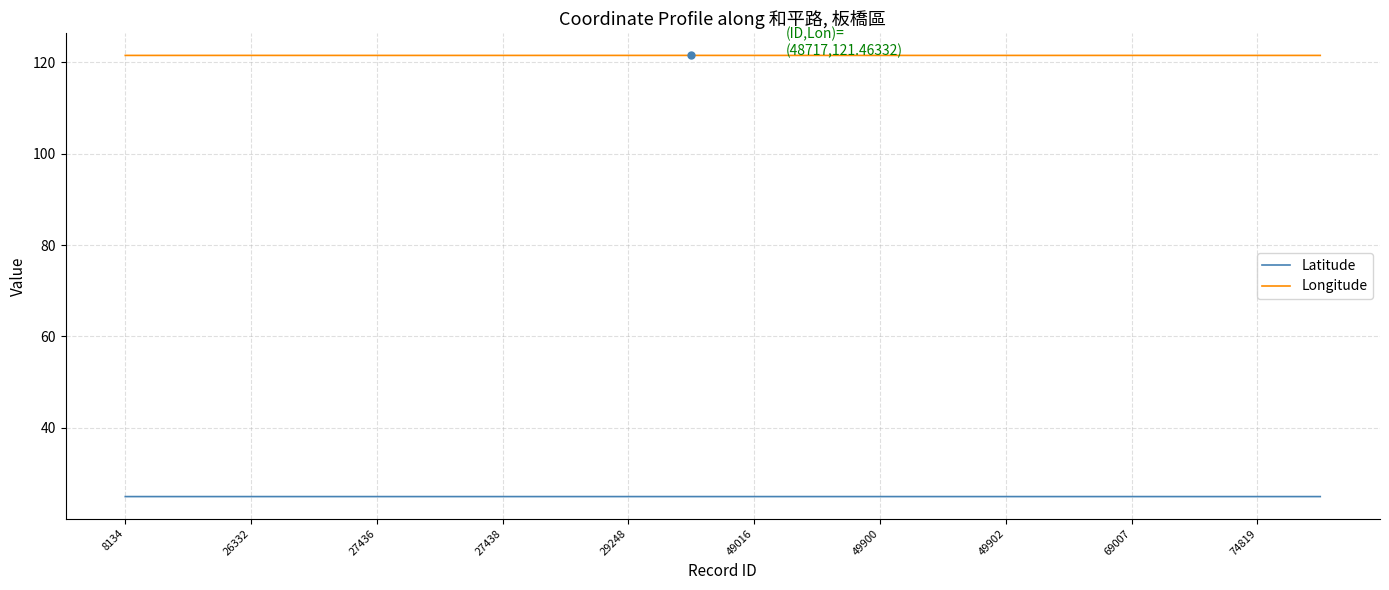

True or false: Longitude and Latitude cross at least once.

False